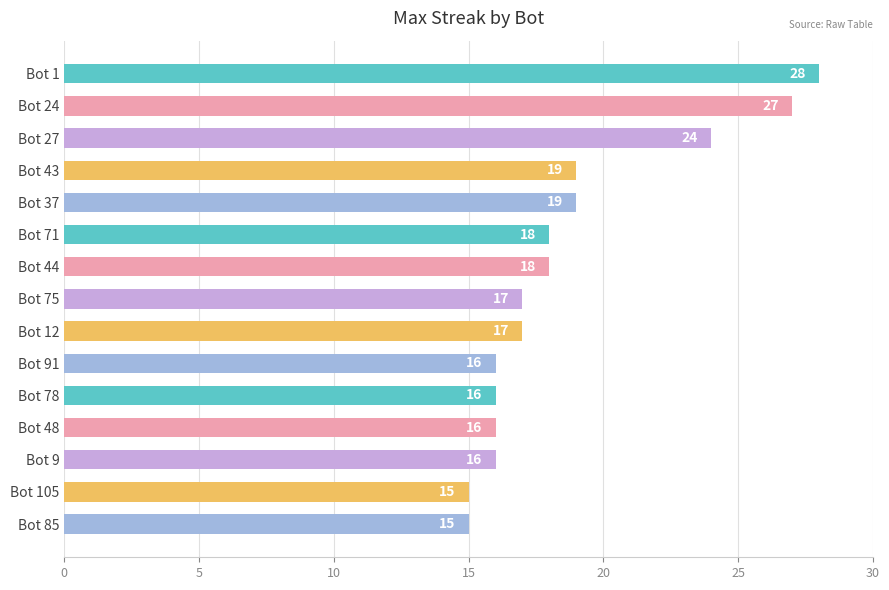

Is it true that the value at Bot 48 is 16?

True